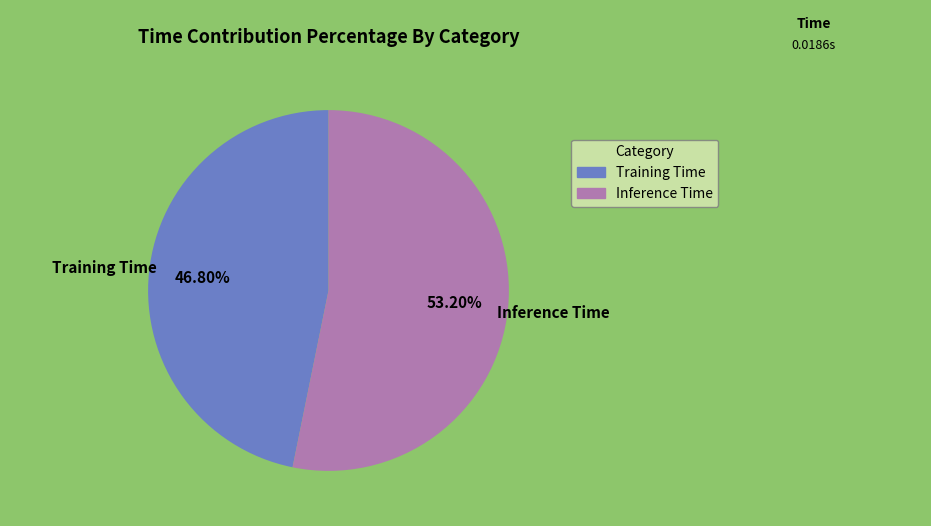

Count the number of slices in the pie.

2